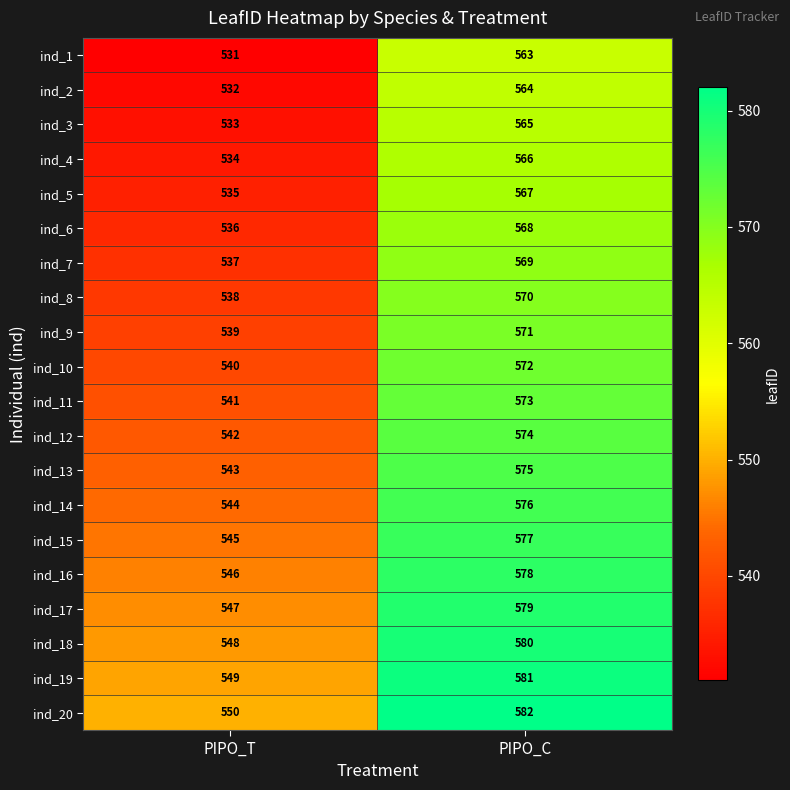

Is it true that ind_19 equals 366 at PIPO_T?

False